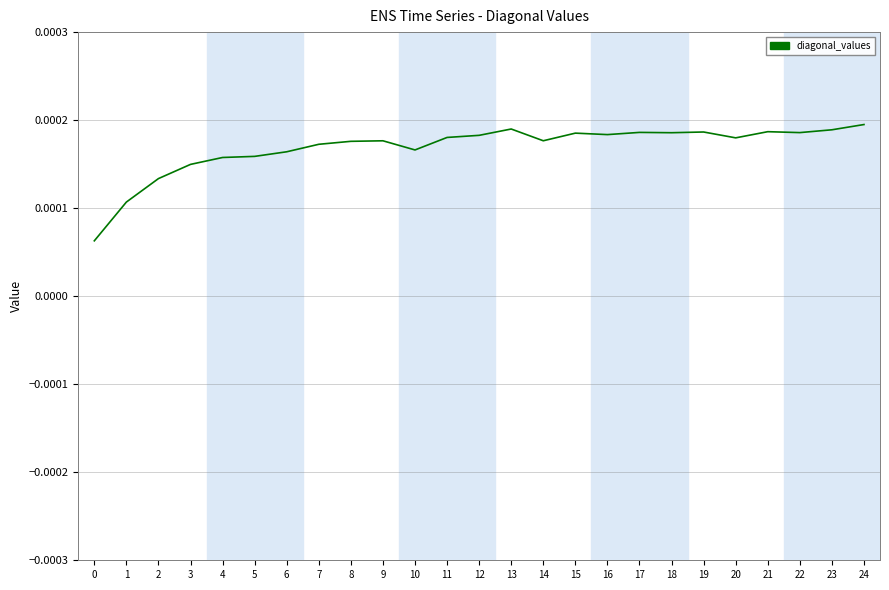

How many lines are shown in the chart?

1